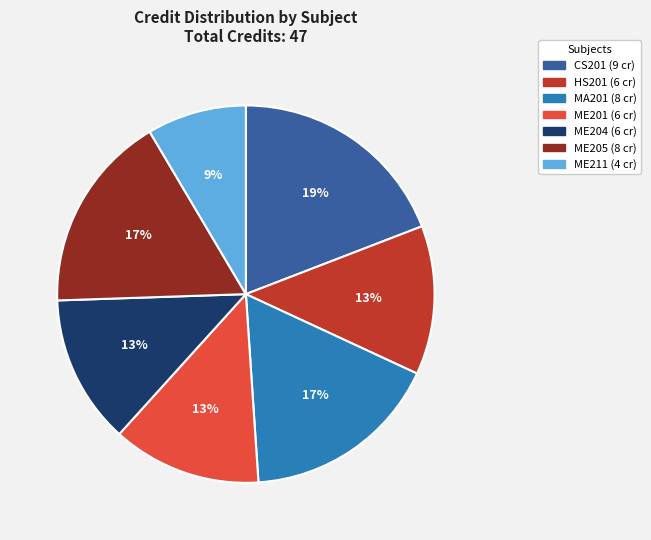

To the nearest percent, what is the difference between the ME204 and CS201 slice percentages?

6%